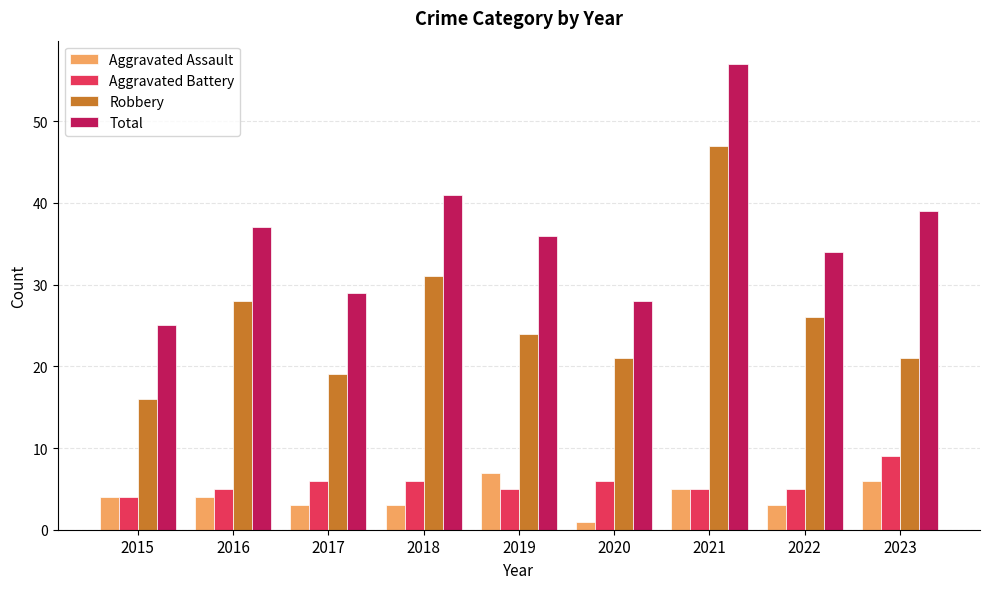

Is it true that Robbery equals 18 at 2021?

False